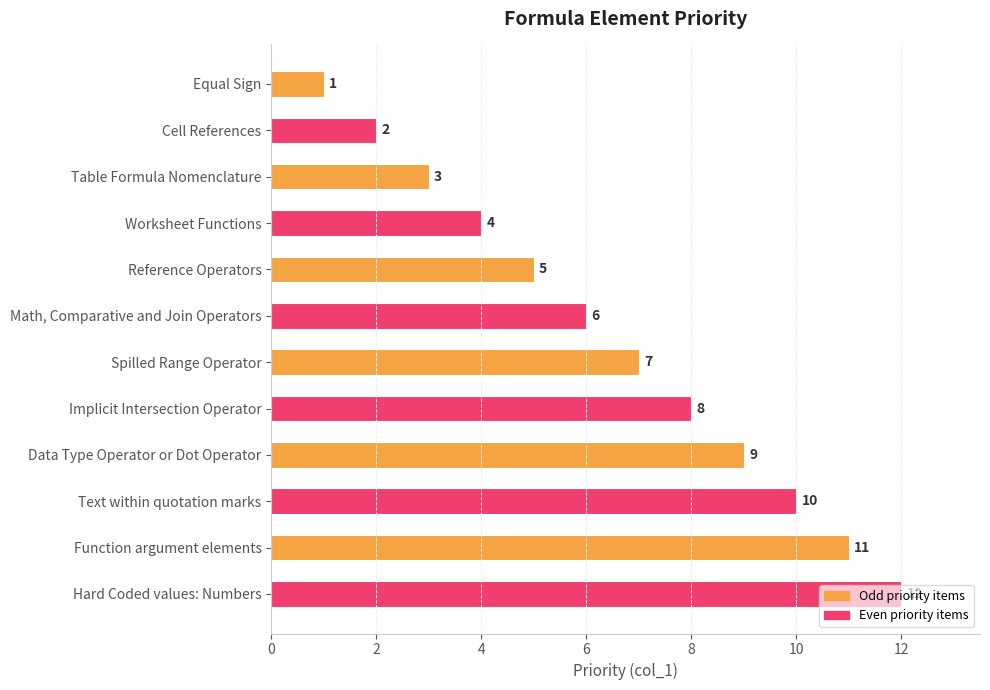

Rank the categories by value from highest to lowest.

Hard Coded values: Numbers, Function argument elements, Text within quotation marks, Data Type Operator or Dot Operator, Implicit Intersection Operator, Spilled Range Operator, Math, Comparative and Join Operators, Reference Operators, Worksheet Functions, Table Formula Nomenclature, Cell References, Equal Sign